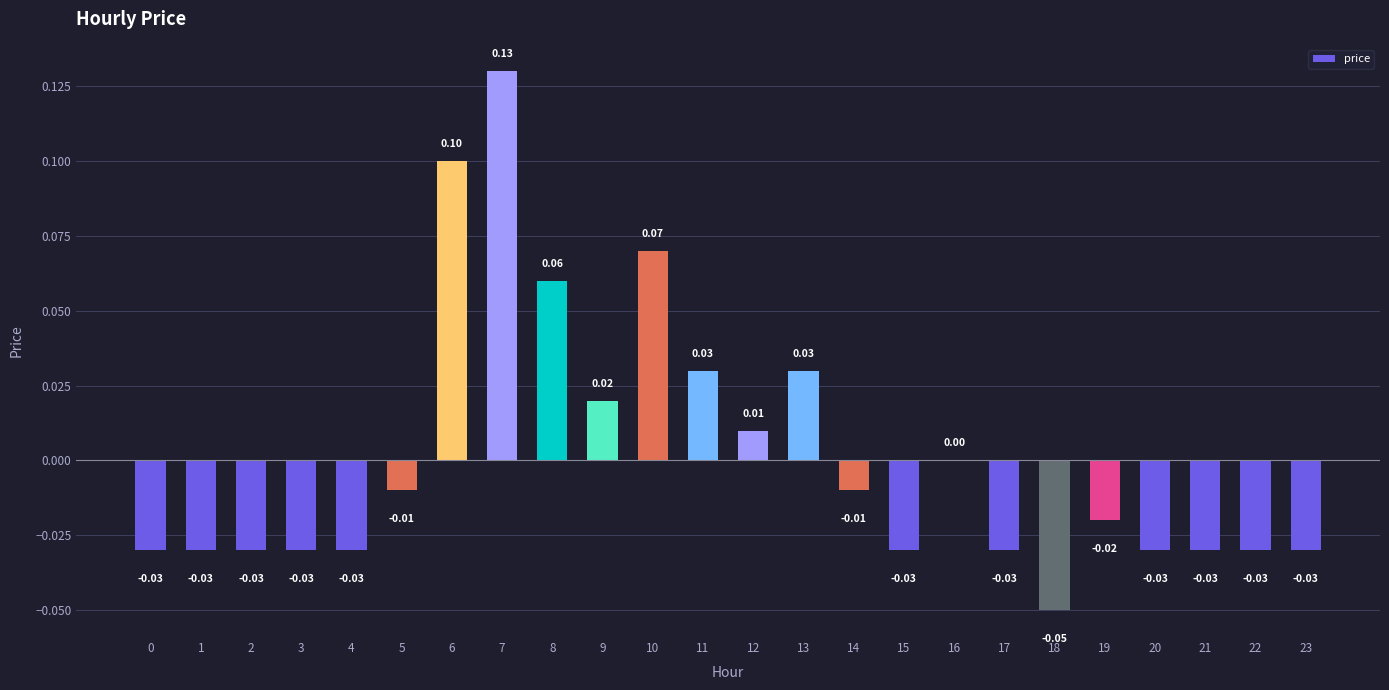

Are the bars horizontal?

No